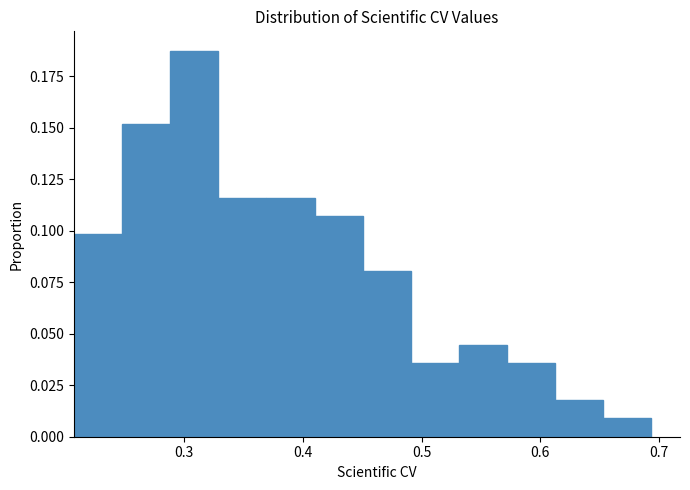

What is the height of the bar covering 0.53 to 0.57 on the x-axis? Neither the bar edges nor the heights are printed on the chart, so give them approximately, as read against the axes.

0.045